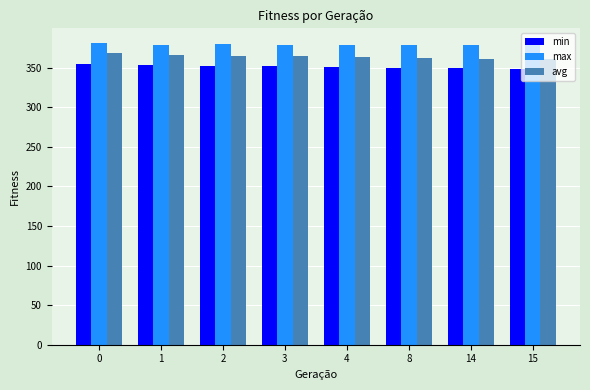

What is the difference between the maximum and second lowest values in the max series?

2.1